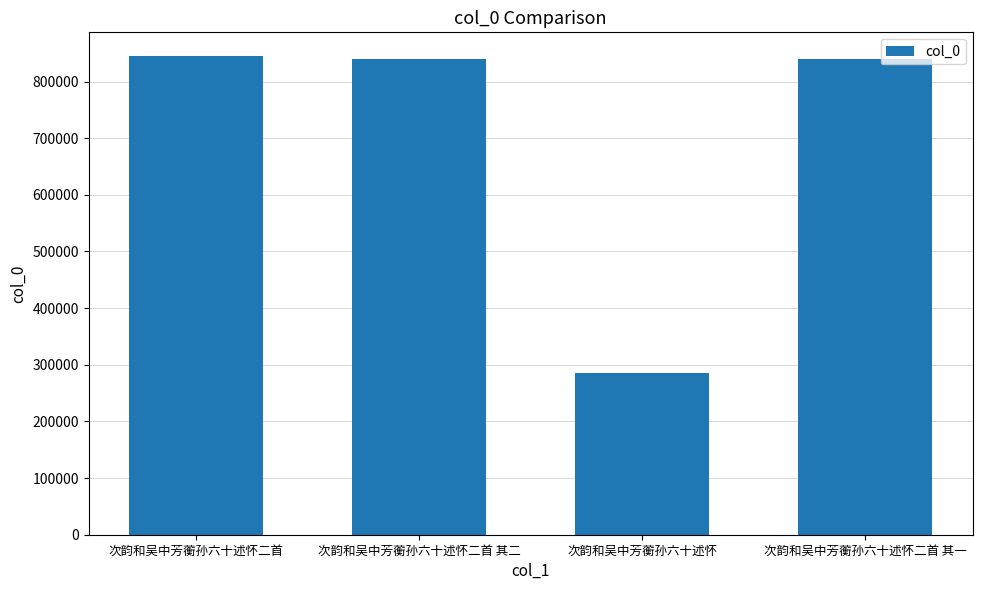

What is the minimum value shown in the chart?

285028